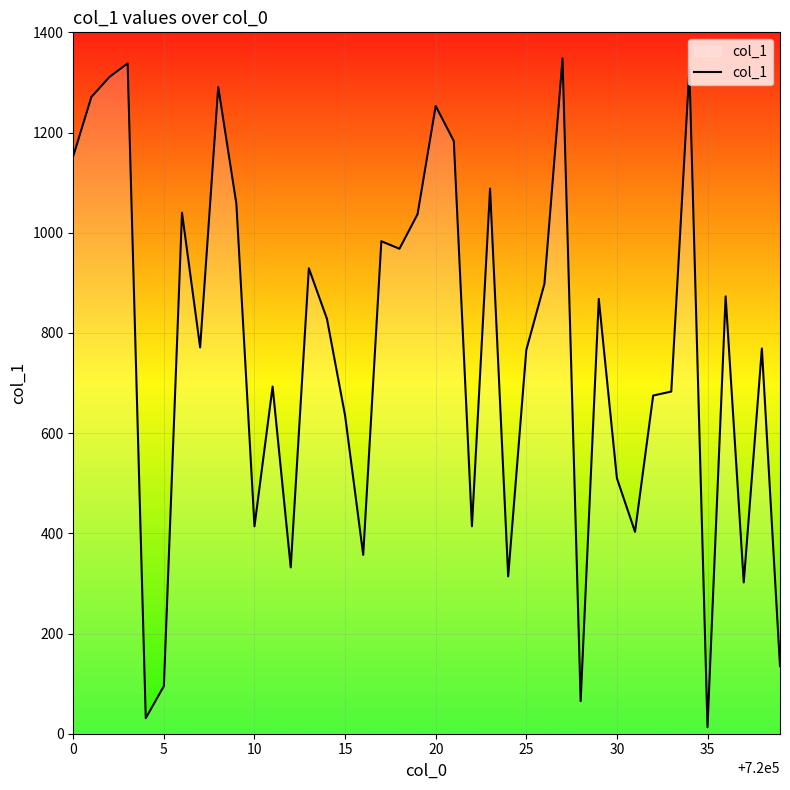

What is the difference between the maximum and minimum values?

1335